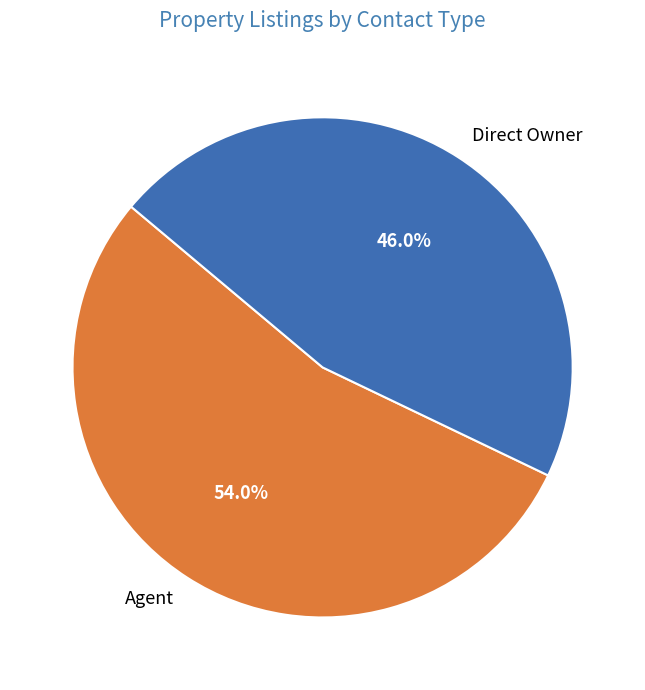

Between Agent and Direct Owner, which is larger?

Agent